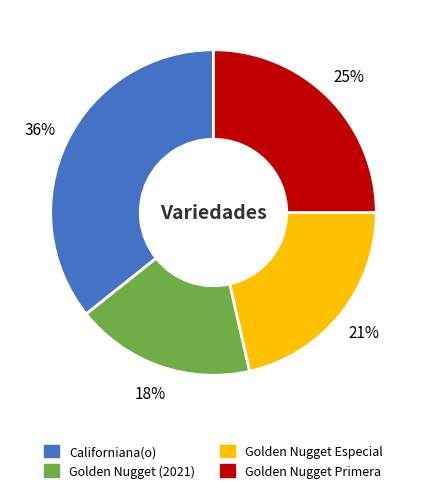

Which slice is the smallest?

Golden Nugget (2021)